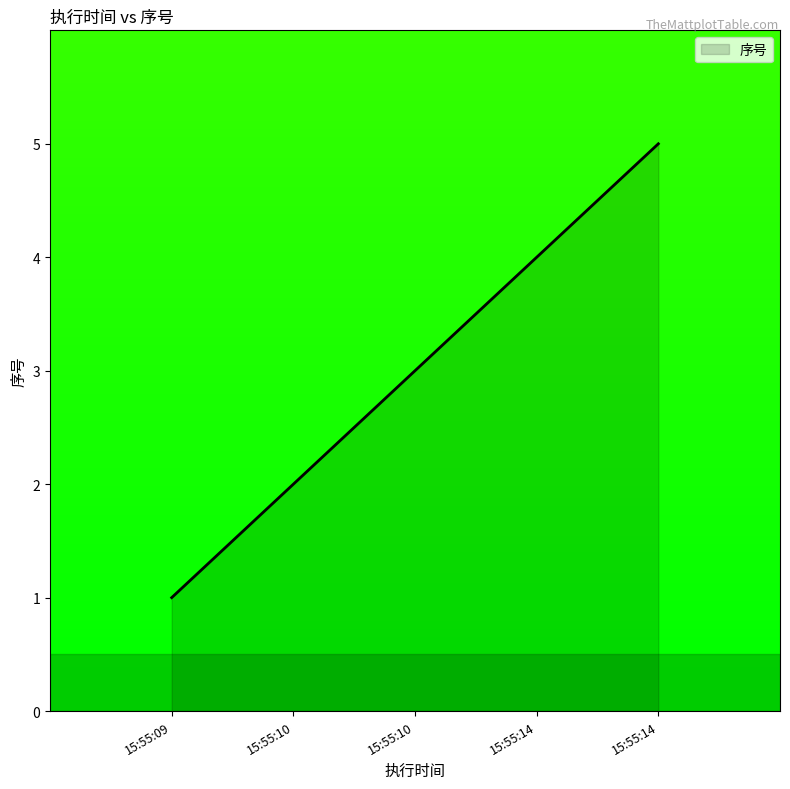

How many series are shown in this chart?

1